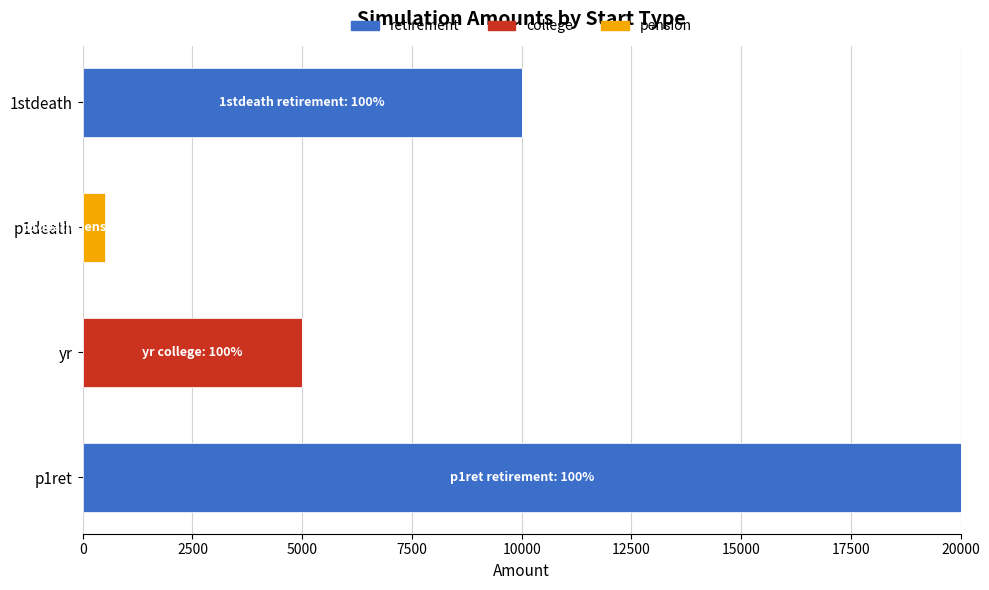

What is the sum of all retirement values?

30000